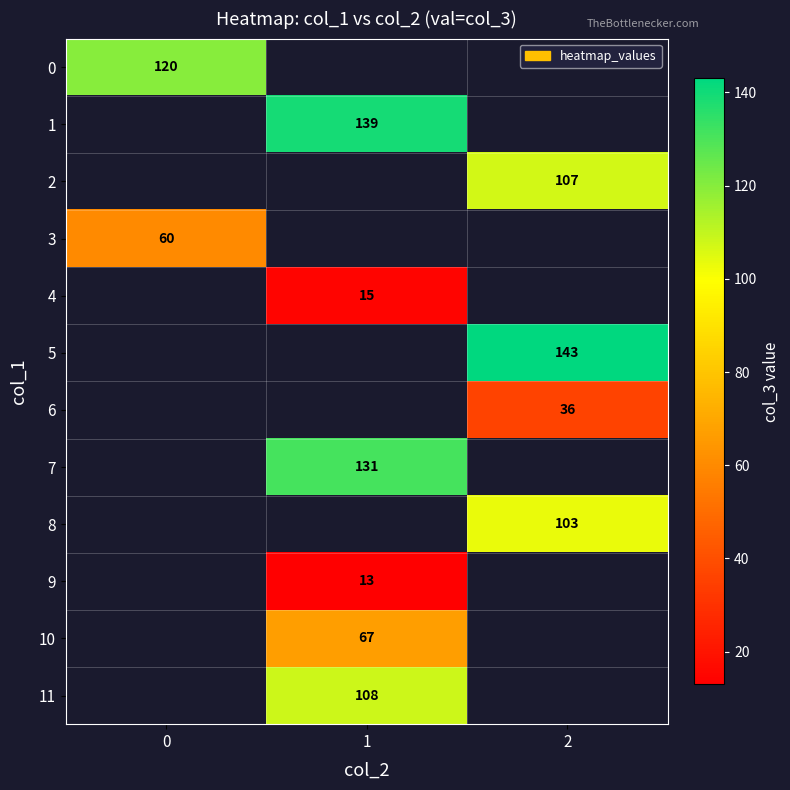

The value of 3 at 0 is 102. True or false?

False